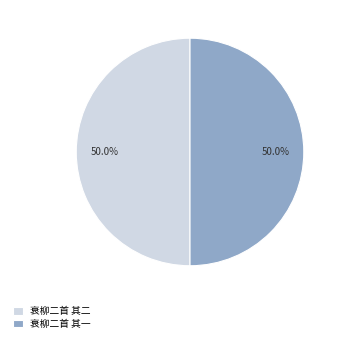

Do 衰柳二首 其二 and 衰柳二首 其一 together represent more than half of the pie?

Yes